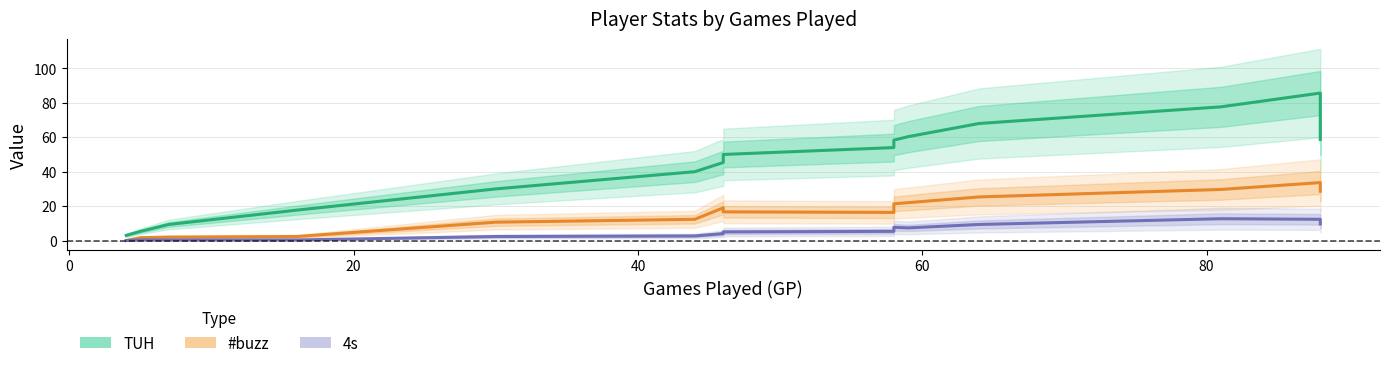

What are all the series names shown in the legend?

TUH, #buzz, 4s